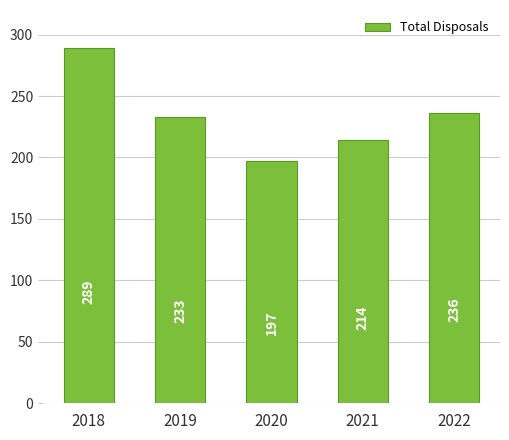

At which label does the data first exceed 233?

2018